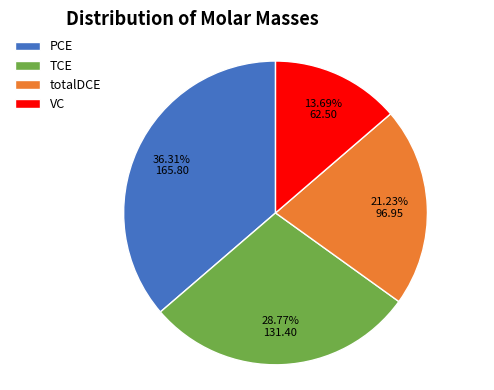

Is it true that VC is 14% of the pie?

True